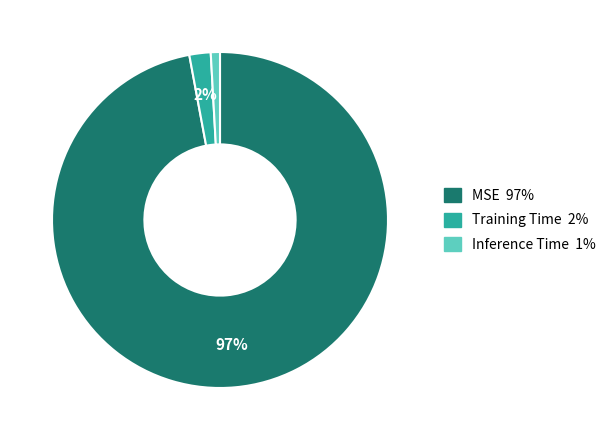

What is the majority slice?

MSE